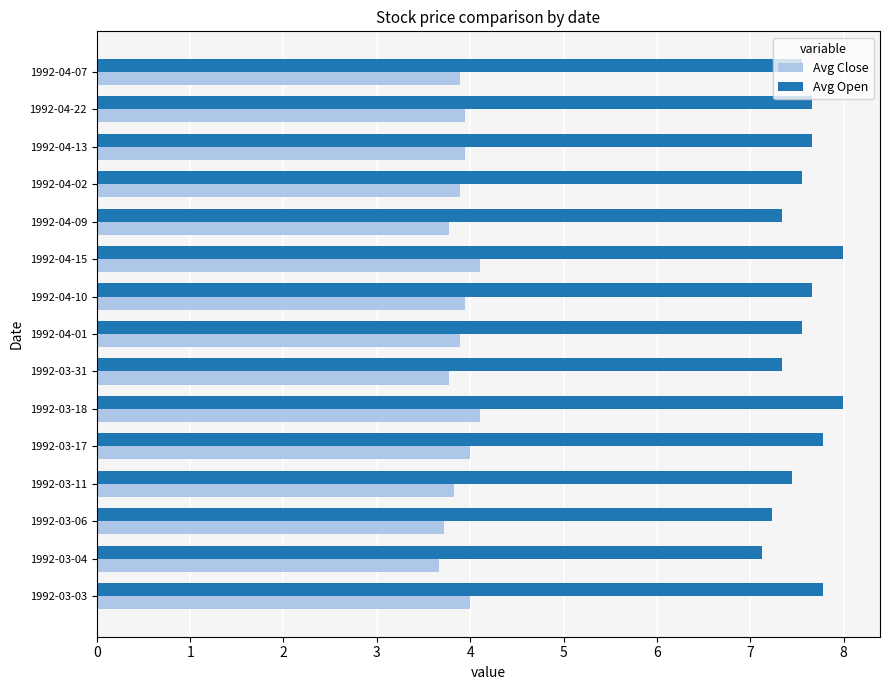

At 1992-04-02, list the series in order from largest to smallest.

Avg Open, Avg Close